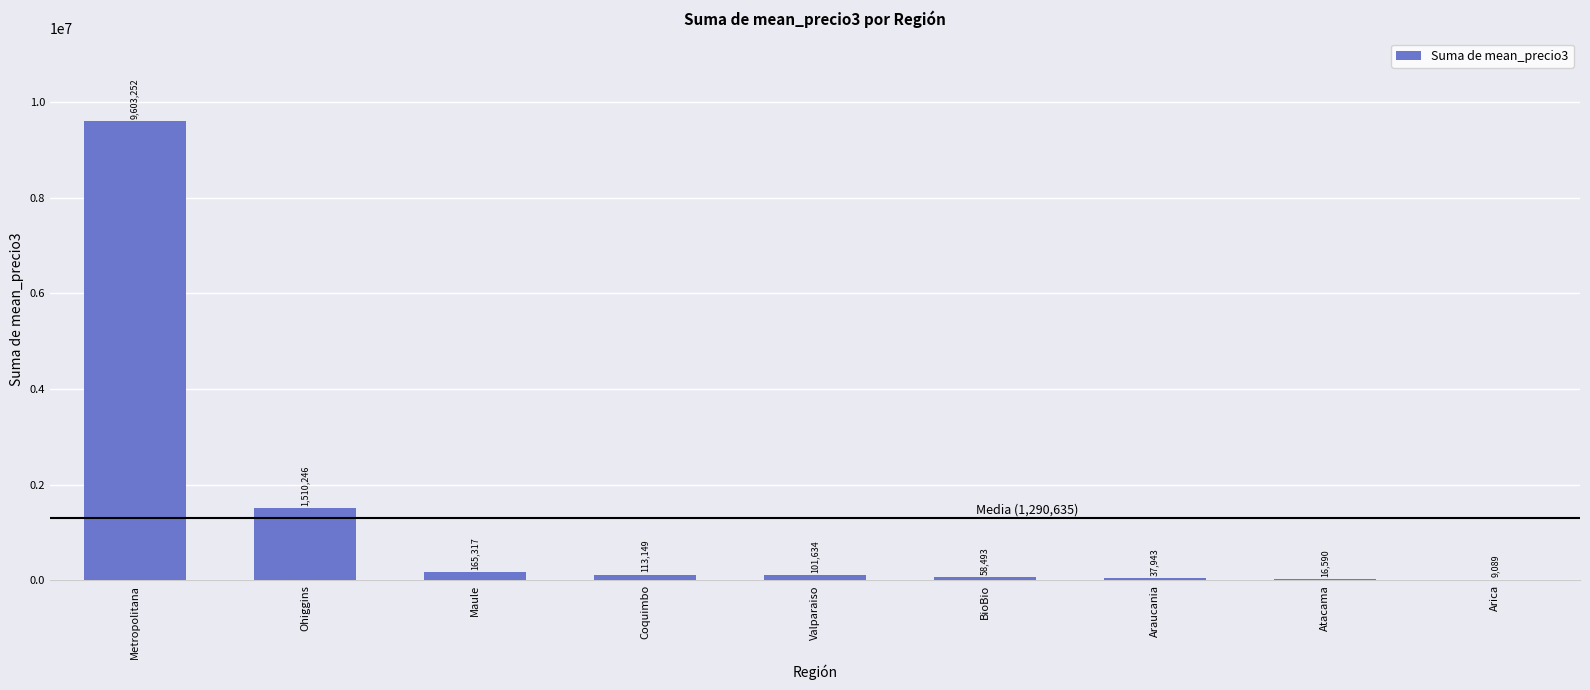

Approximately how many times larger is the value at Atacama compared to Arica?

1.8